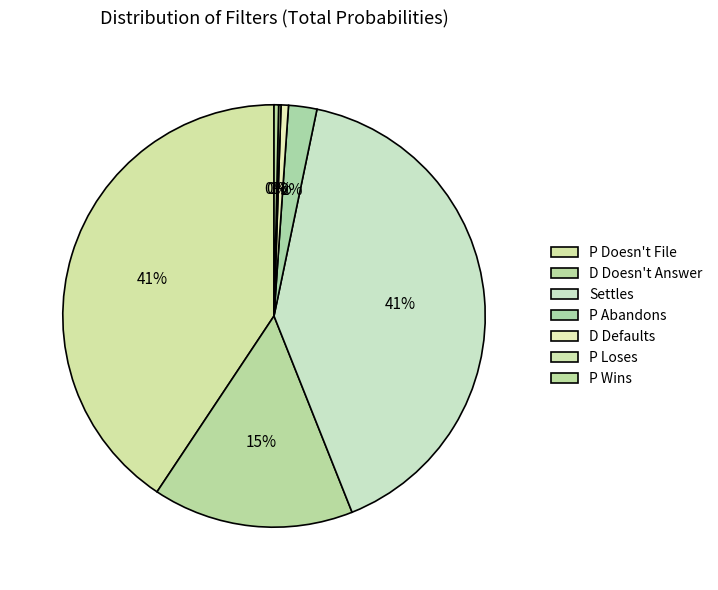

Which category has the biggest portion of the pie?

Settles